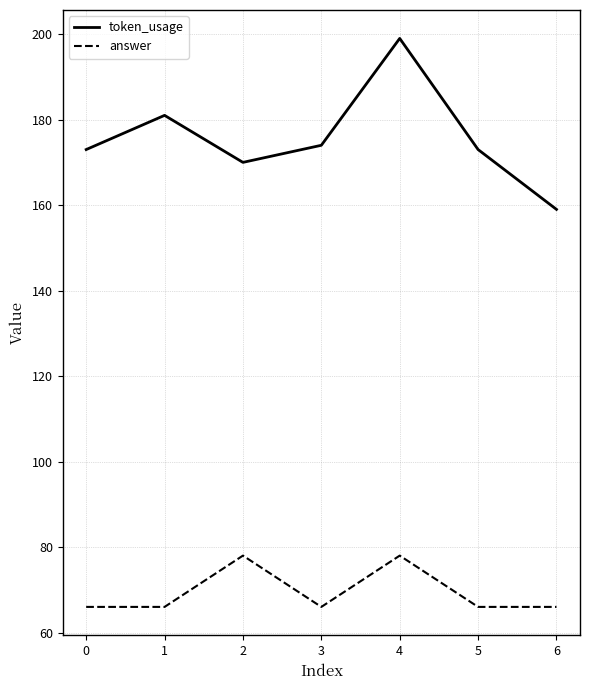

What is the lowest value of the answer series?

66